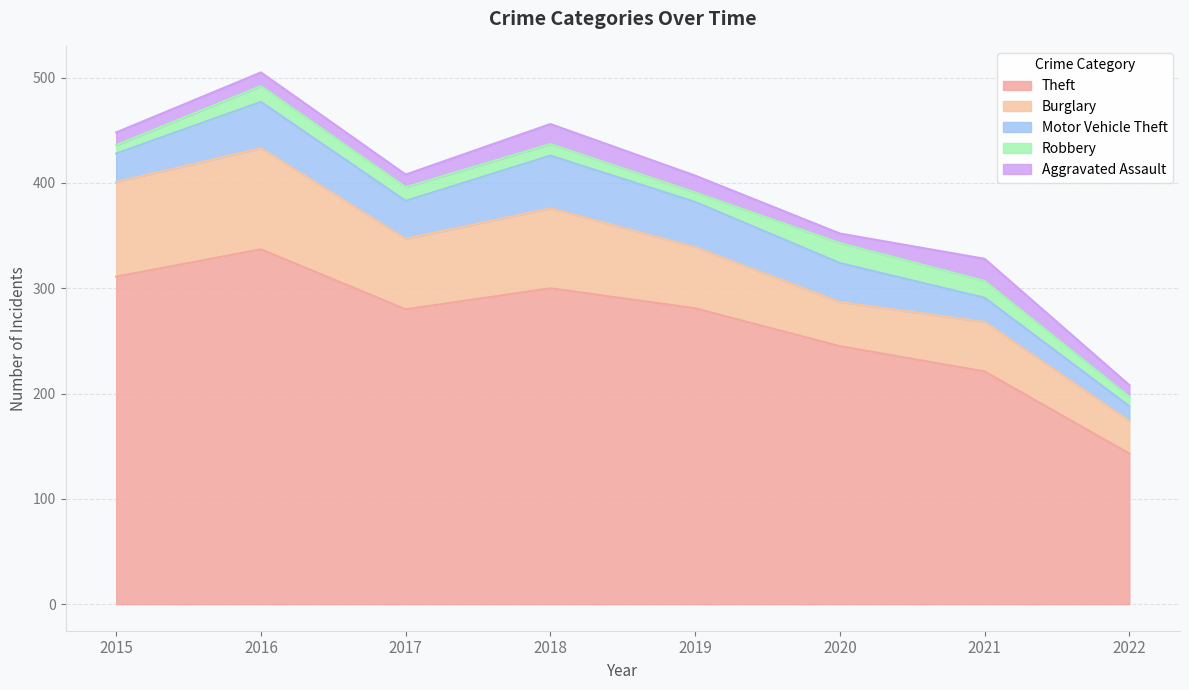

True or false: Motor Vehicle Theft and Aggravated Assault intersect in this chart.

False